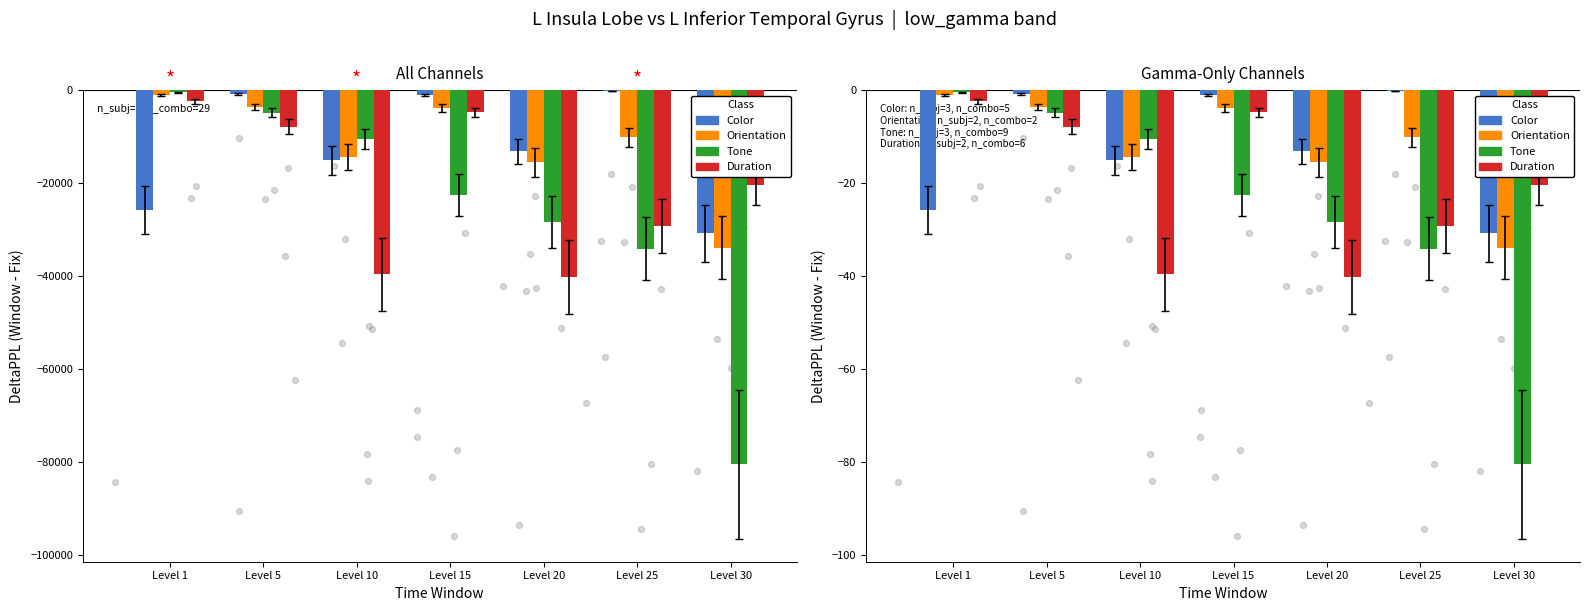

What are all the series names shown in the legend?

Color, Orientation, Tone, Duration